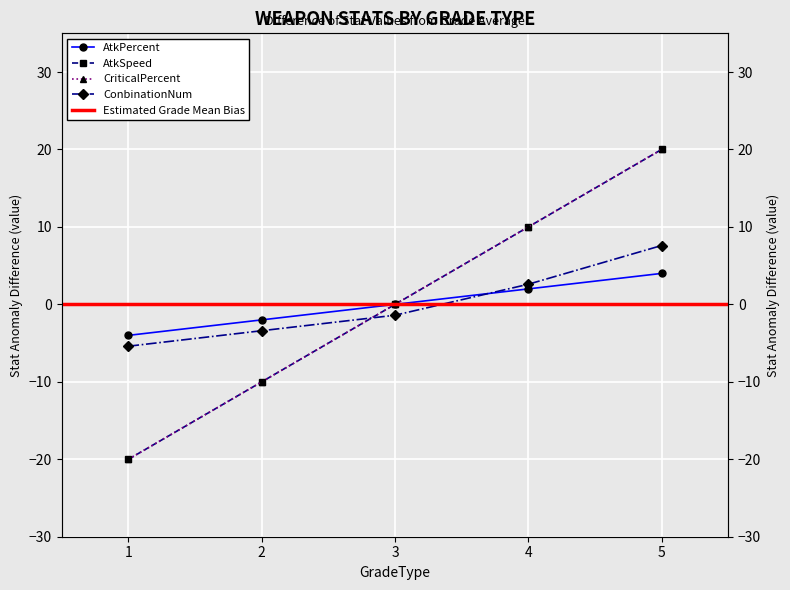

True or false: AtkSpeed and AtkPercent cross at least once.

False